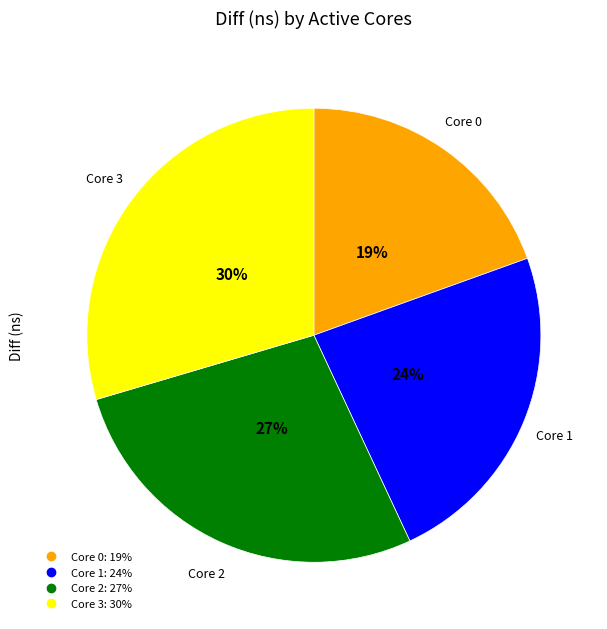

To the nearest percent, what is the average slice percentage?

25%